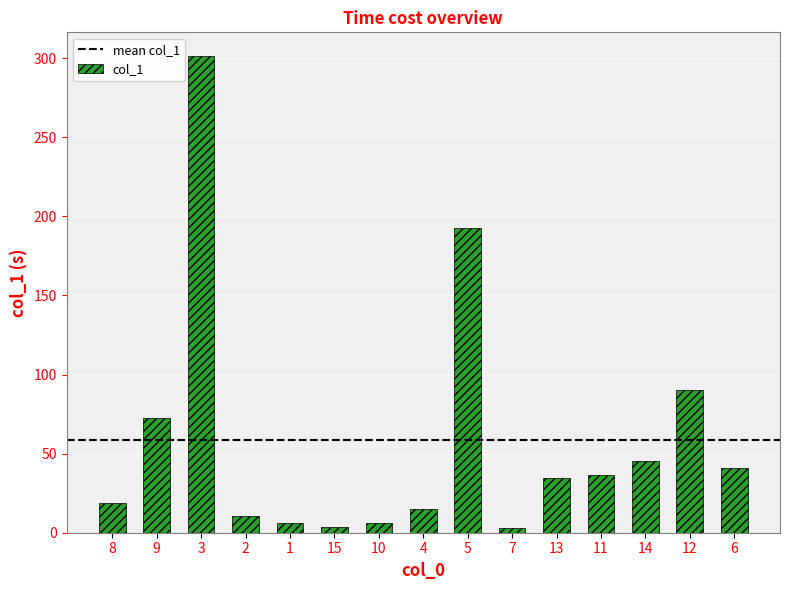

The chart shows a value of 20.2 at 6. True or false?

False